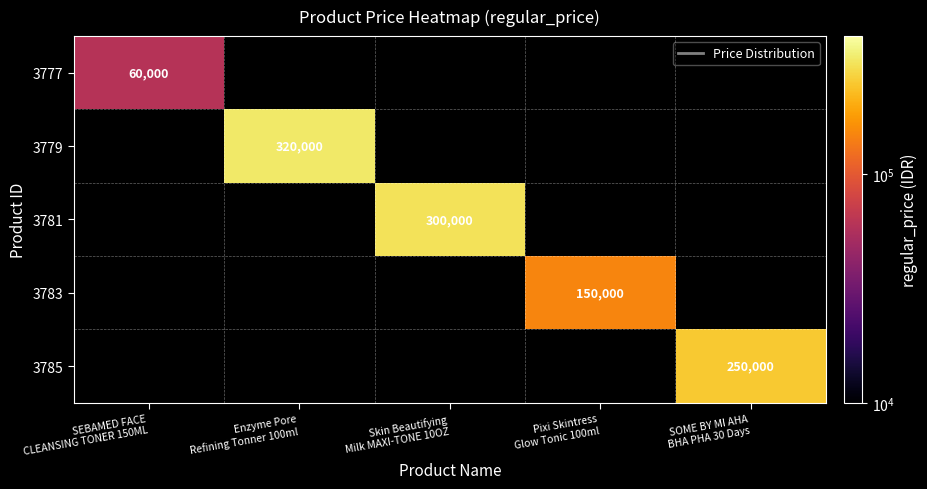

At which label does 3779 reach its minimum?

SEBAMED FACE CLEANSING TONER 150ML